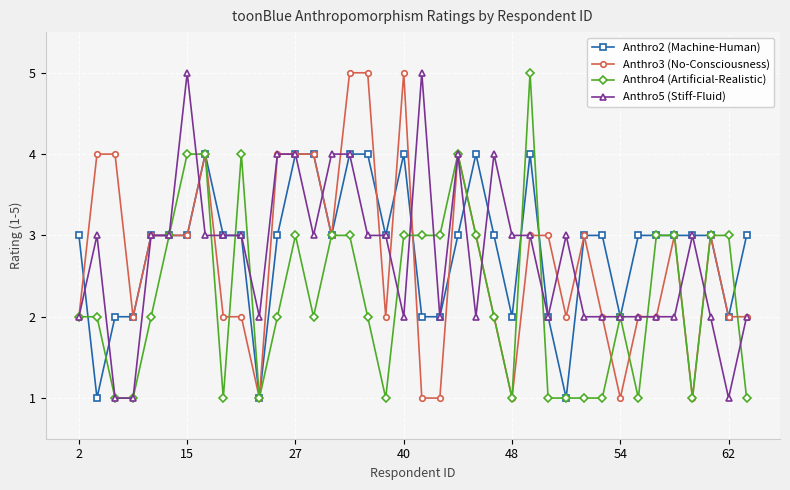

What is the greatest value displayed?

5